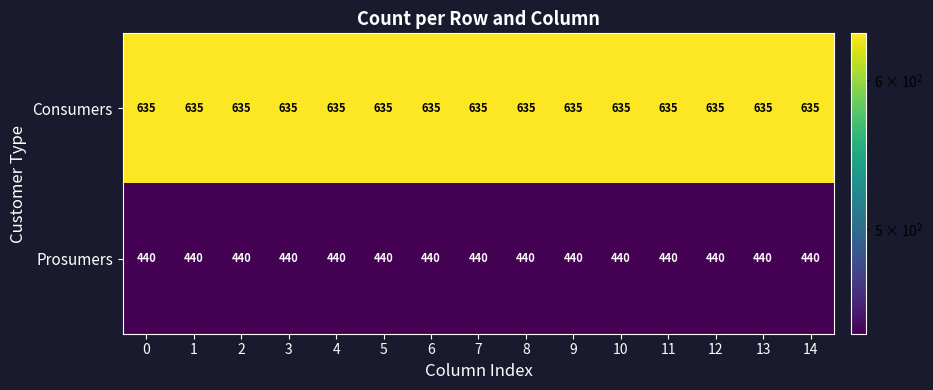

What is the sum of the Prosumers values at 7 and 0?

880